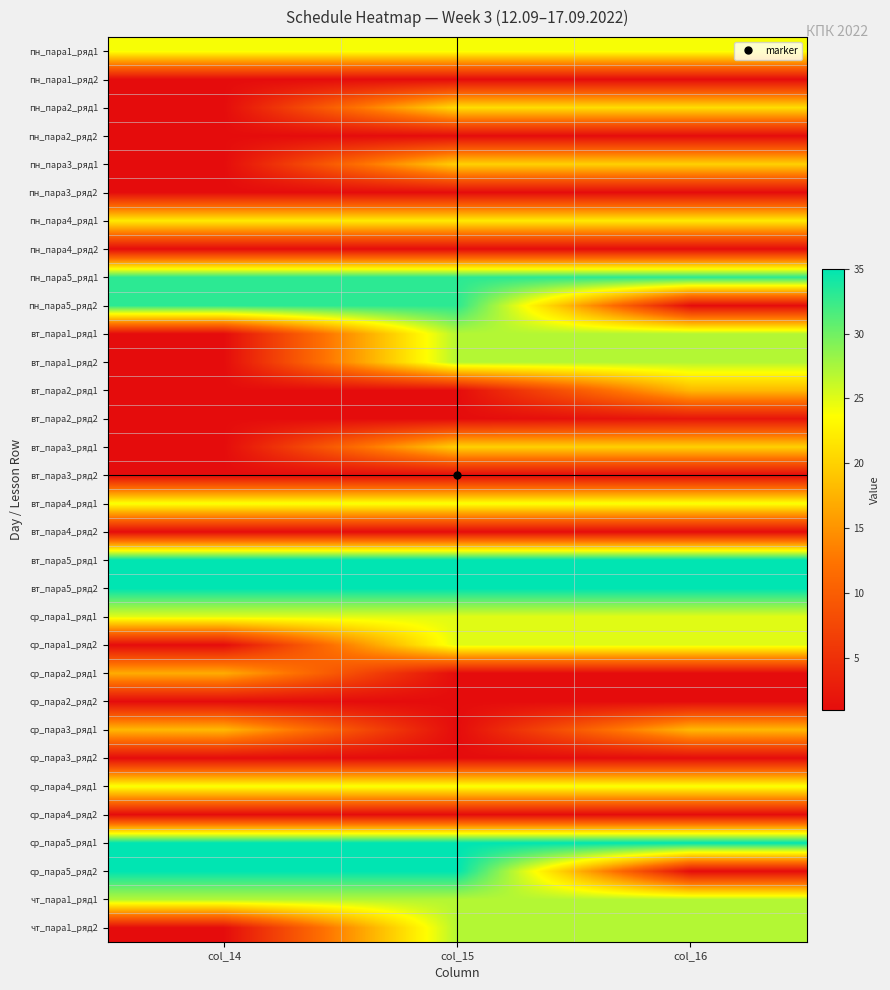

At which category is the sum across all series the highest?

col_15